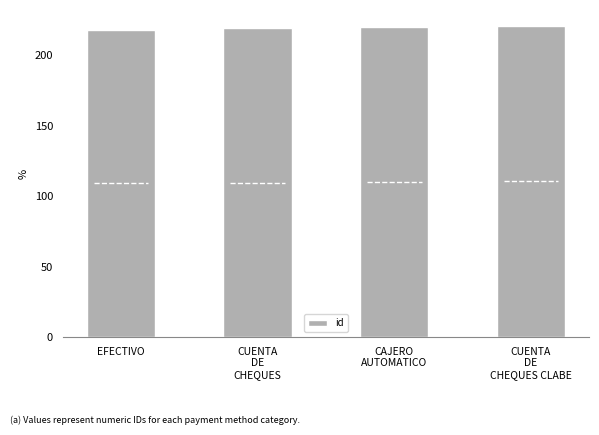

Between EFECTIVO and CUENTA
DE
CHEQUES, which is larger?

CUENTA
DE
CHEQUES